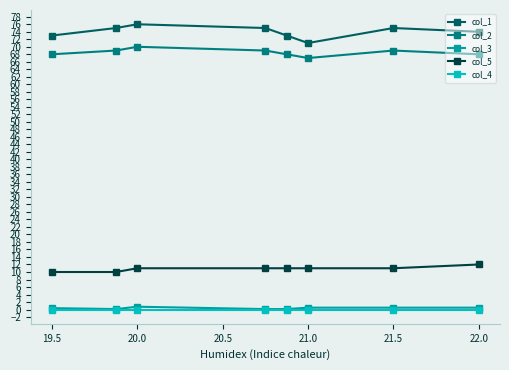

At how many categories does at least one series exceed 59?

8